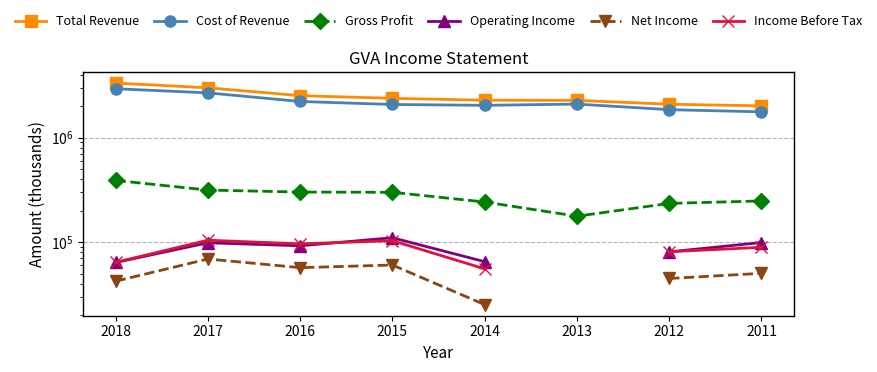

How many lines are shown in the chart?

6